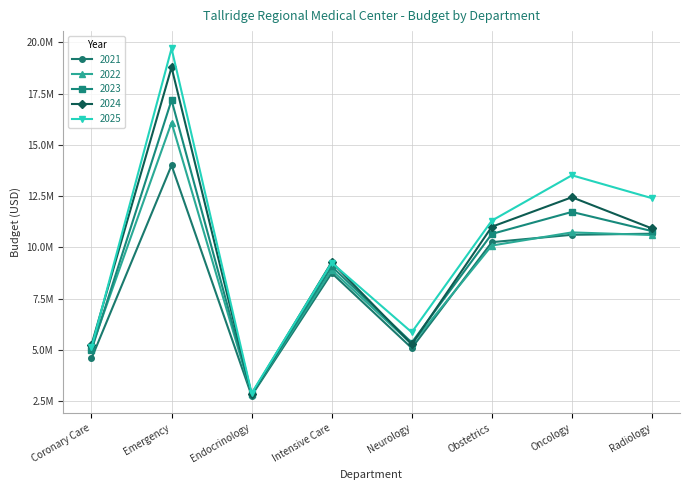

The value of 2021 at Intensive Care is 8755483. True or false?

True